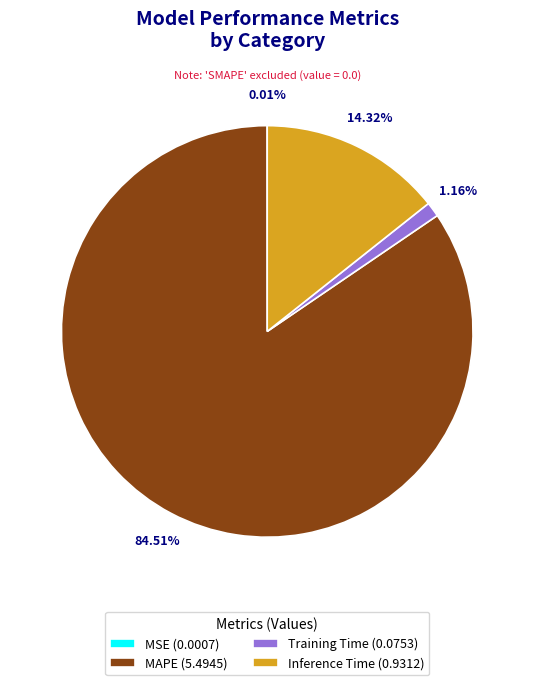

Which category accounts for the majority?

MAPE (5.4945)